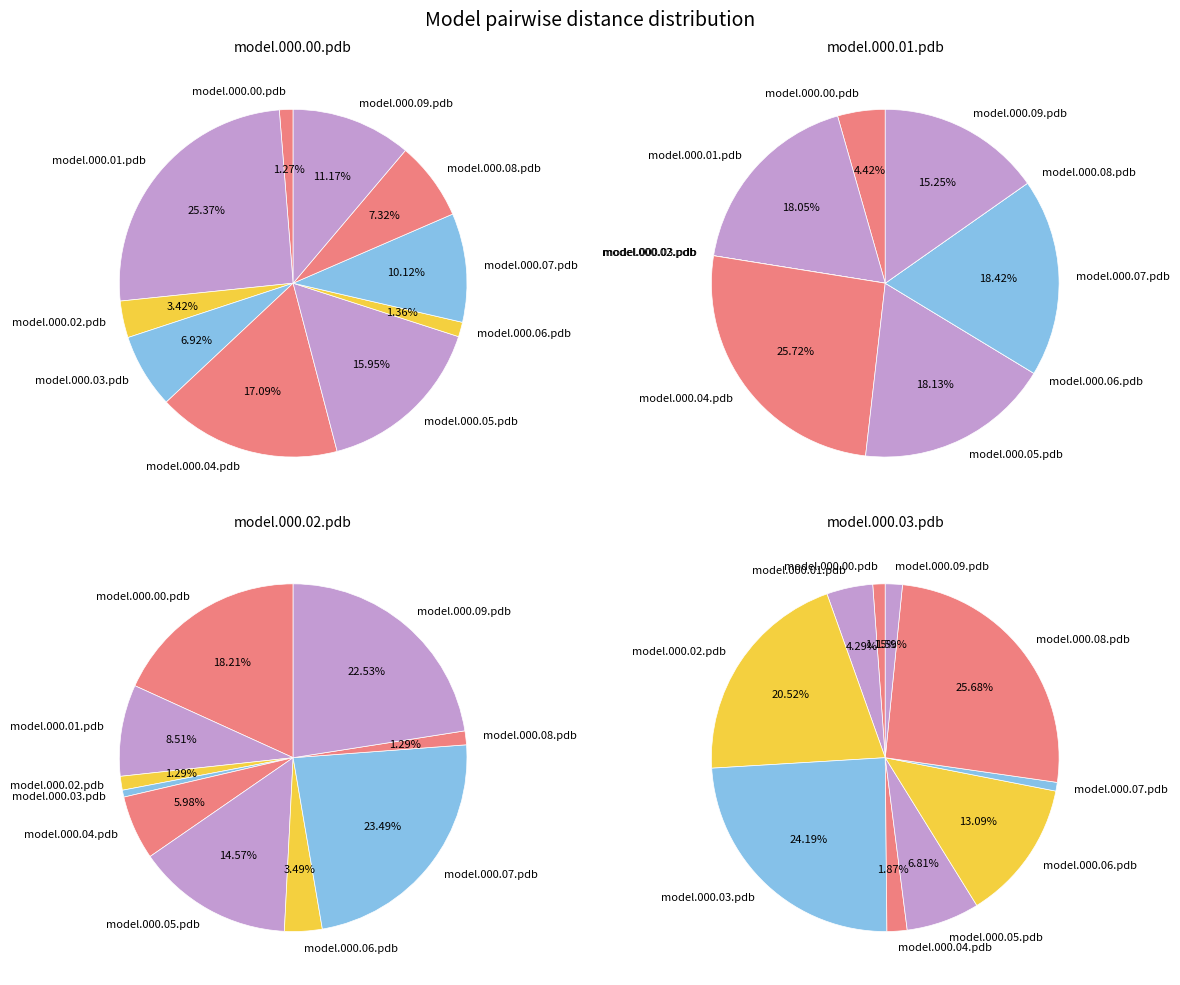

Which series changed the most between model.000.02.pdb and model.000.07.pdb?

model.000.03.pdb